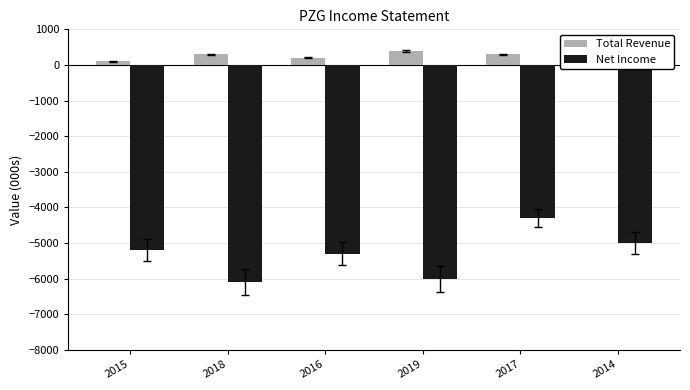

How many data points in Total Revenue are above 300?

1